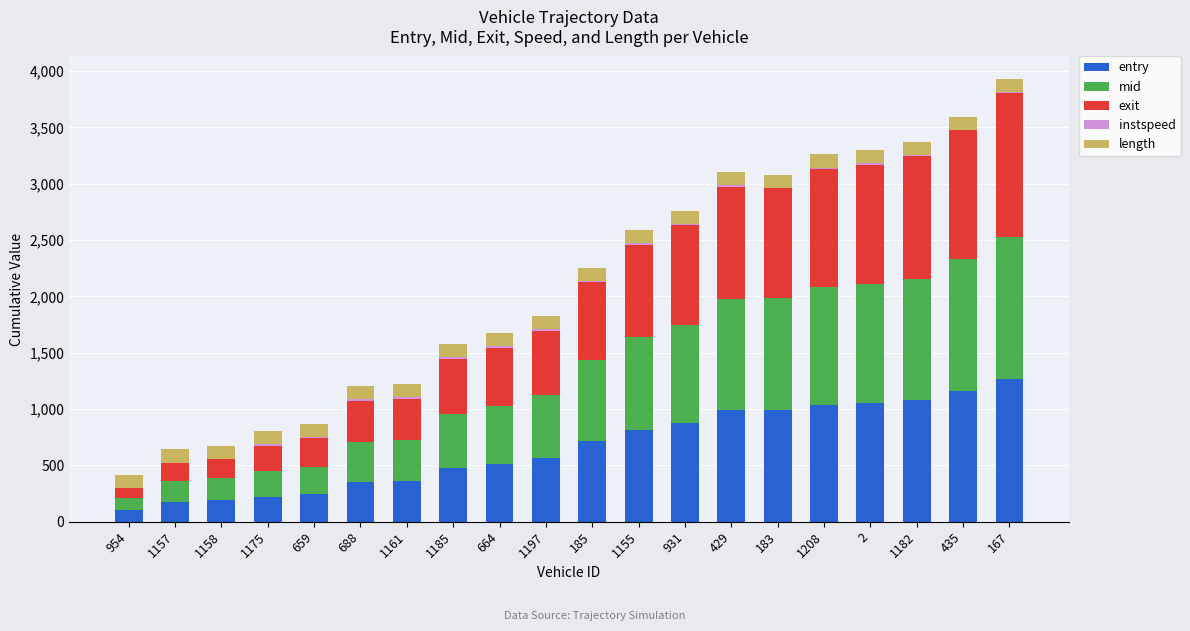

What is the maximum value for entry?

1262.6